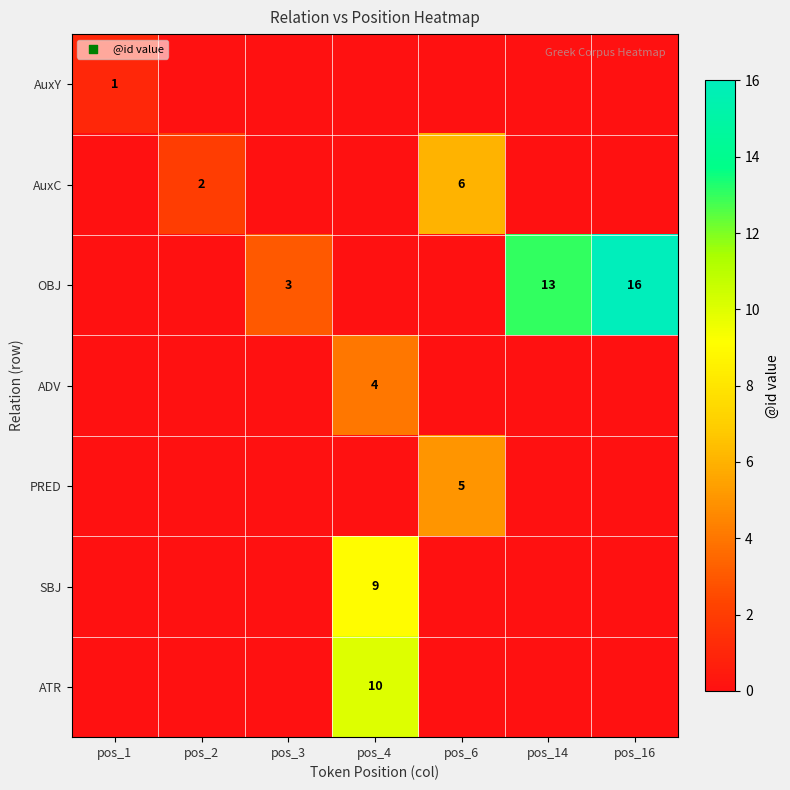

True or false: OBJ has a value of 16 at pos_16.

True